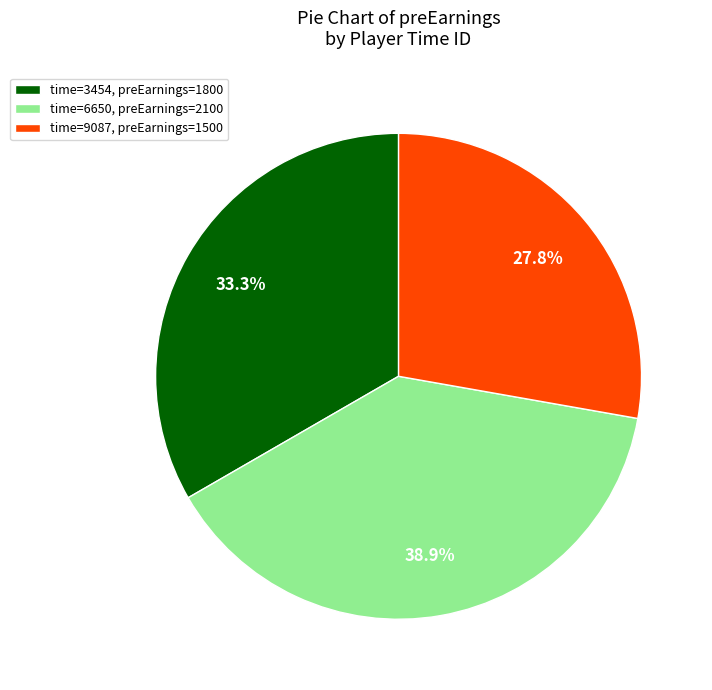

Which slice is the smallest?

time=9087, preEarnings=1500